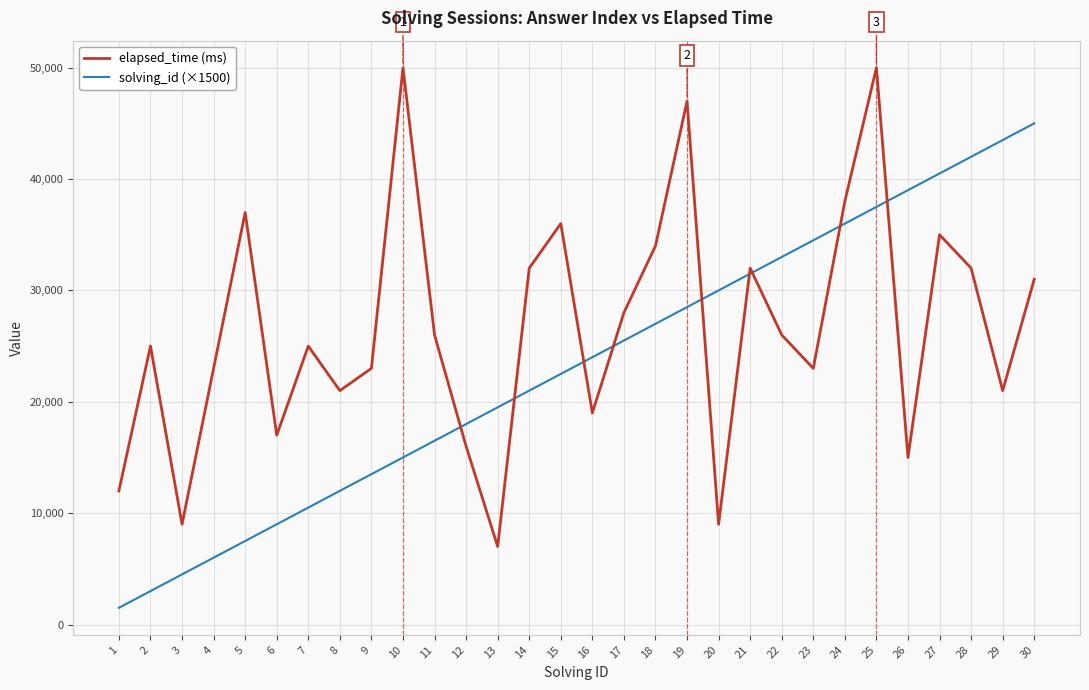

Reading right to left, list all the values displayed in this chart.

elapsed_time (ms): 31000	21000	32000	35000	15000	50000	38000	23000	26000	32000	9000	47000	34000	28000	19000	36000	32000	7000	16000	26000	50000	23000	21000	25000	17000	37000	23000	9000	25000	12000
solving_id (×1500): 45000	43500	42000	40500	39000	37500	36000	34500	33000	31500	30000	28500	27000	25500	24000	22500	21000	19500	18000	16500	15000	13500	12000	10500	9000	7500	6000	4500	3000	1500